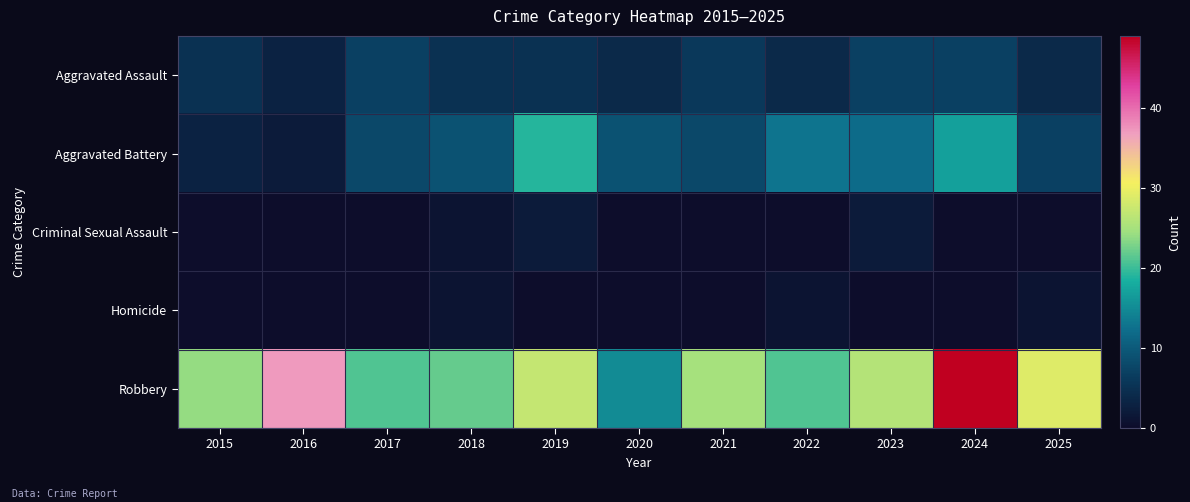

Which category has the lowest value across all series?

2015